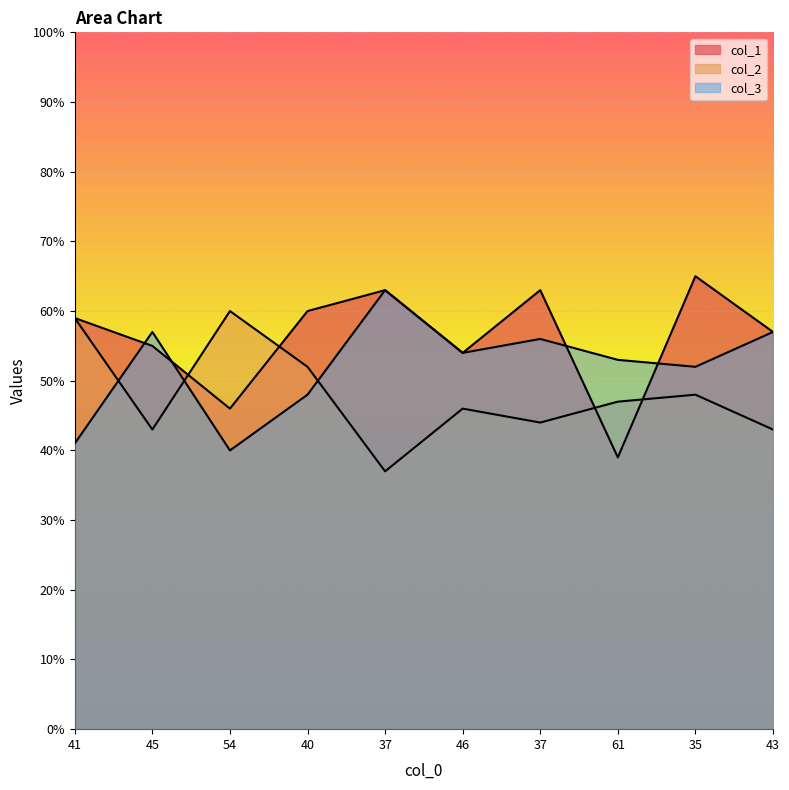

What are all the series names shown in the legend?

col_1, col_2, col_3